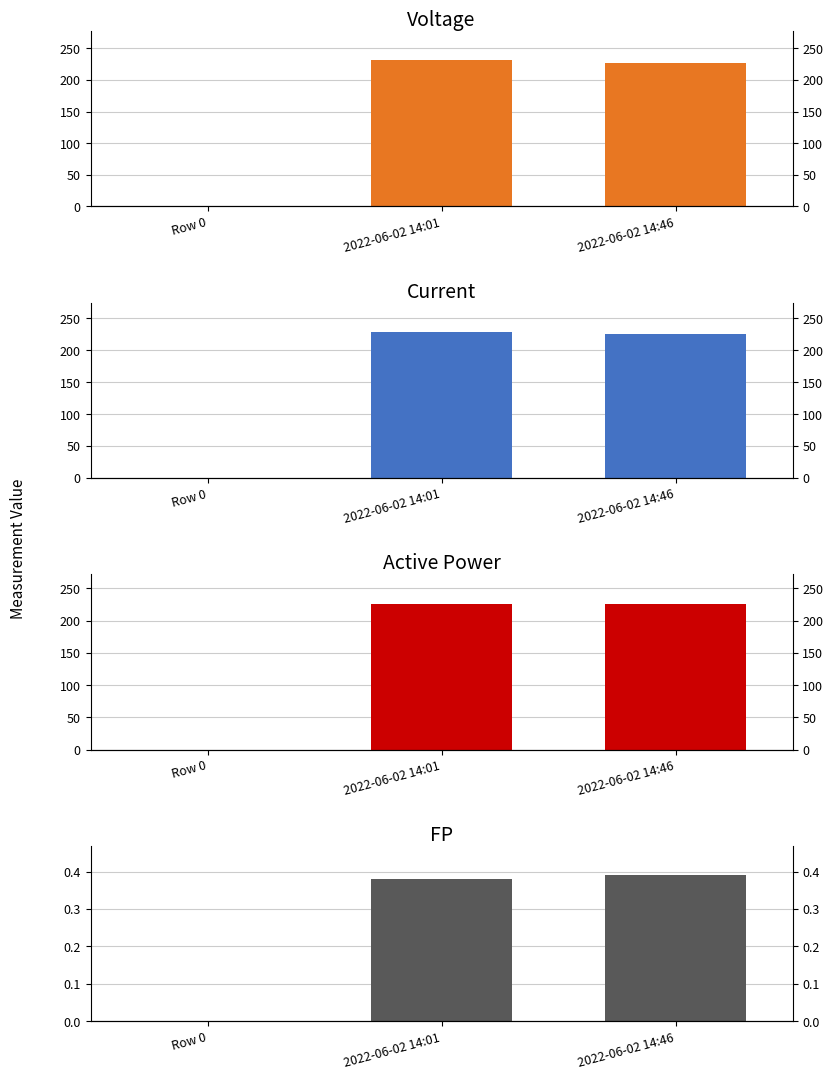

At 2022-06-02 14:01, list the series in order from largest to smallest.

Voltage, Current, Active Power, FP